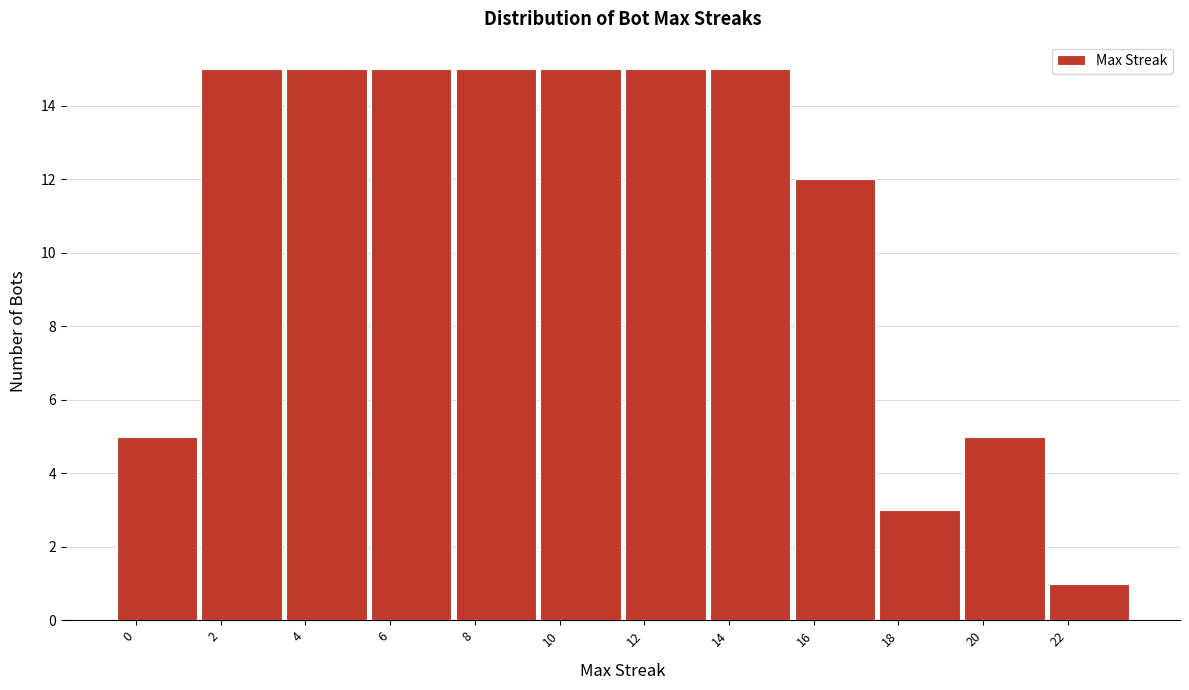

Reading left to right, list every bar in this chart as the range it spans on the x-axis followed by its height. The values are not printed on the chart, so give them approximately, as read against the axis.

-0.5 to 1.5: 5
1.5 to 3.5: 15
3.5 to 5.5: 15
5.5 to 7.5: 15
7.5 to 9.5: 15
9.5 to 11.5: 15
11.5 to 13.5: 15
13.5 to 15.5: 15
15.5 to 17.5: 12
17.5 to 19.5: 3
19.5 to 21.5: 5
21.5 to 23.5: 1